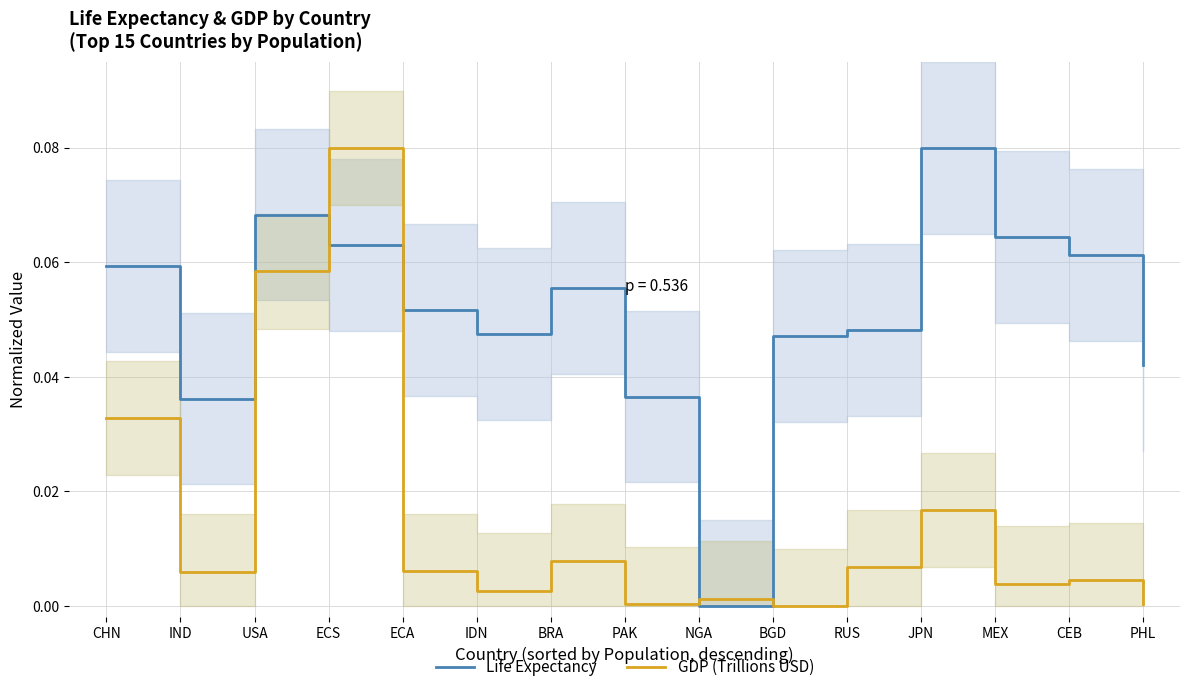

Reading right to left, what are all the values shown in this chart?

Life Expectancy: PHL=0.0	CEB=0.1	MEX=0.1	JPN=0.1	RUS=0.0	BGD=0.0	NGA=0.0	PAK=0.0	BRA=0.1	IDN=0.0	ECA=0.1	ECS=0.1	USA=0.1	IND=0.0	CHN=0.1
GDP (Trillions USD): PHL=0.0	CEB=0.0	MEX=0.0	JPN=0.0	RUS=0.0	BGD=0.0	NGA=0.0	PAK=0.0	BRA=0.0	IDN=0.0	ECA=0.0	ECS=0.1	USA=0.1	IND=0.0	CHN=0.0